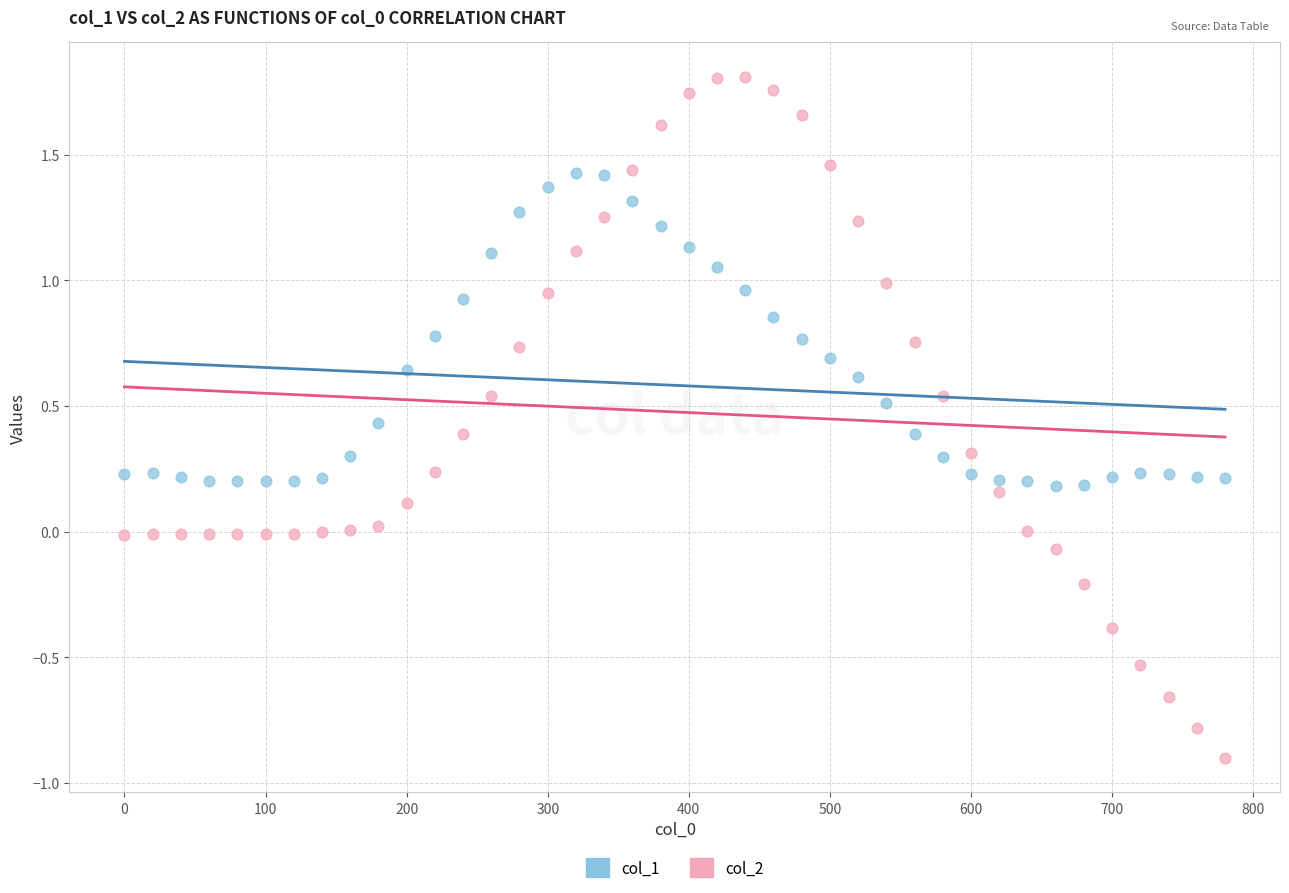

Which series reaches the maximum Y coordinate?

col_2